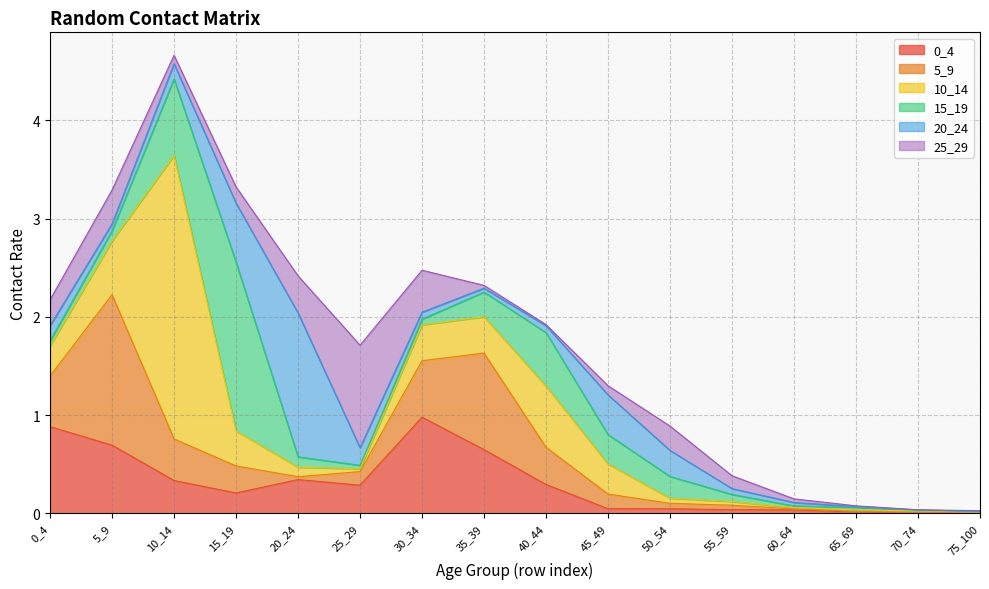

True or false: 20_24 has a value of 0.2 at 0_4.

False